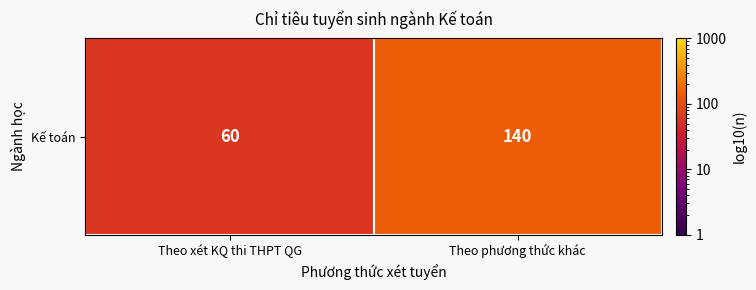

Reading left to right, transcribe all the data shown in this chart.

60	140